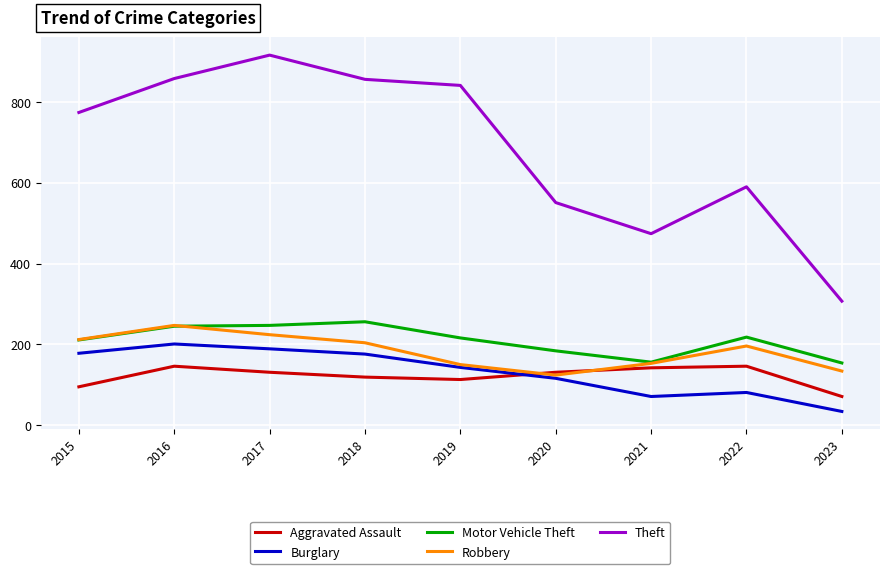

How many distinct data groups are displayed?

5